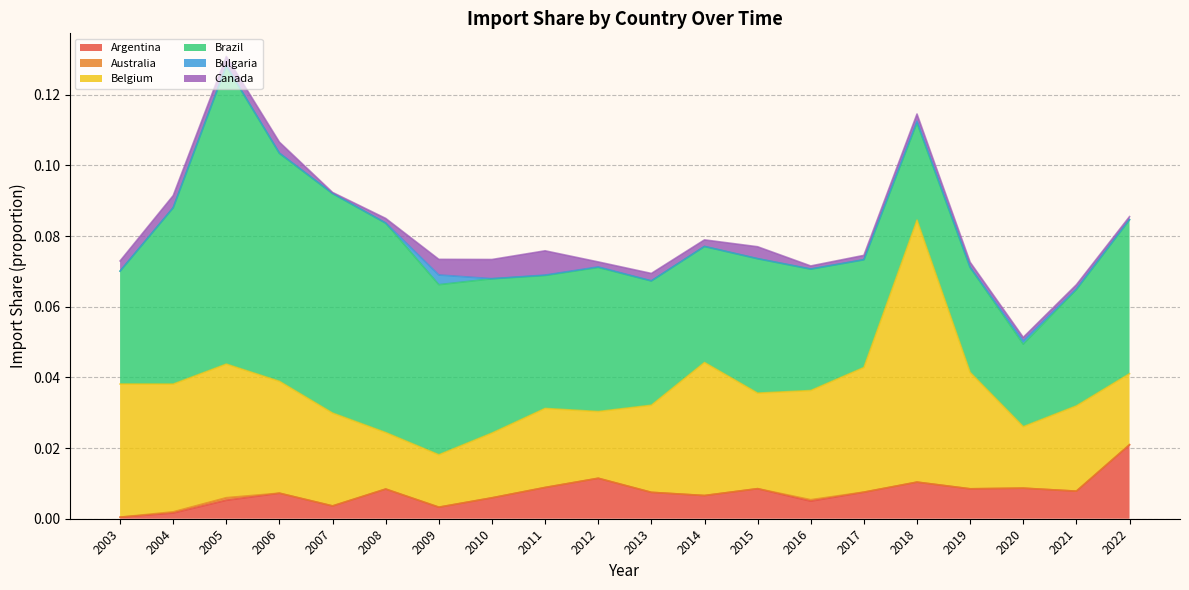

In Belgium, how many points are higher than both neighbors (excluding endpoints)?

5